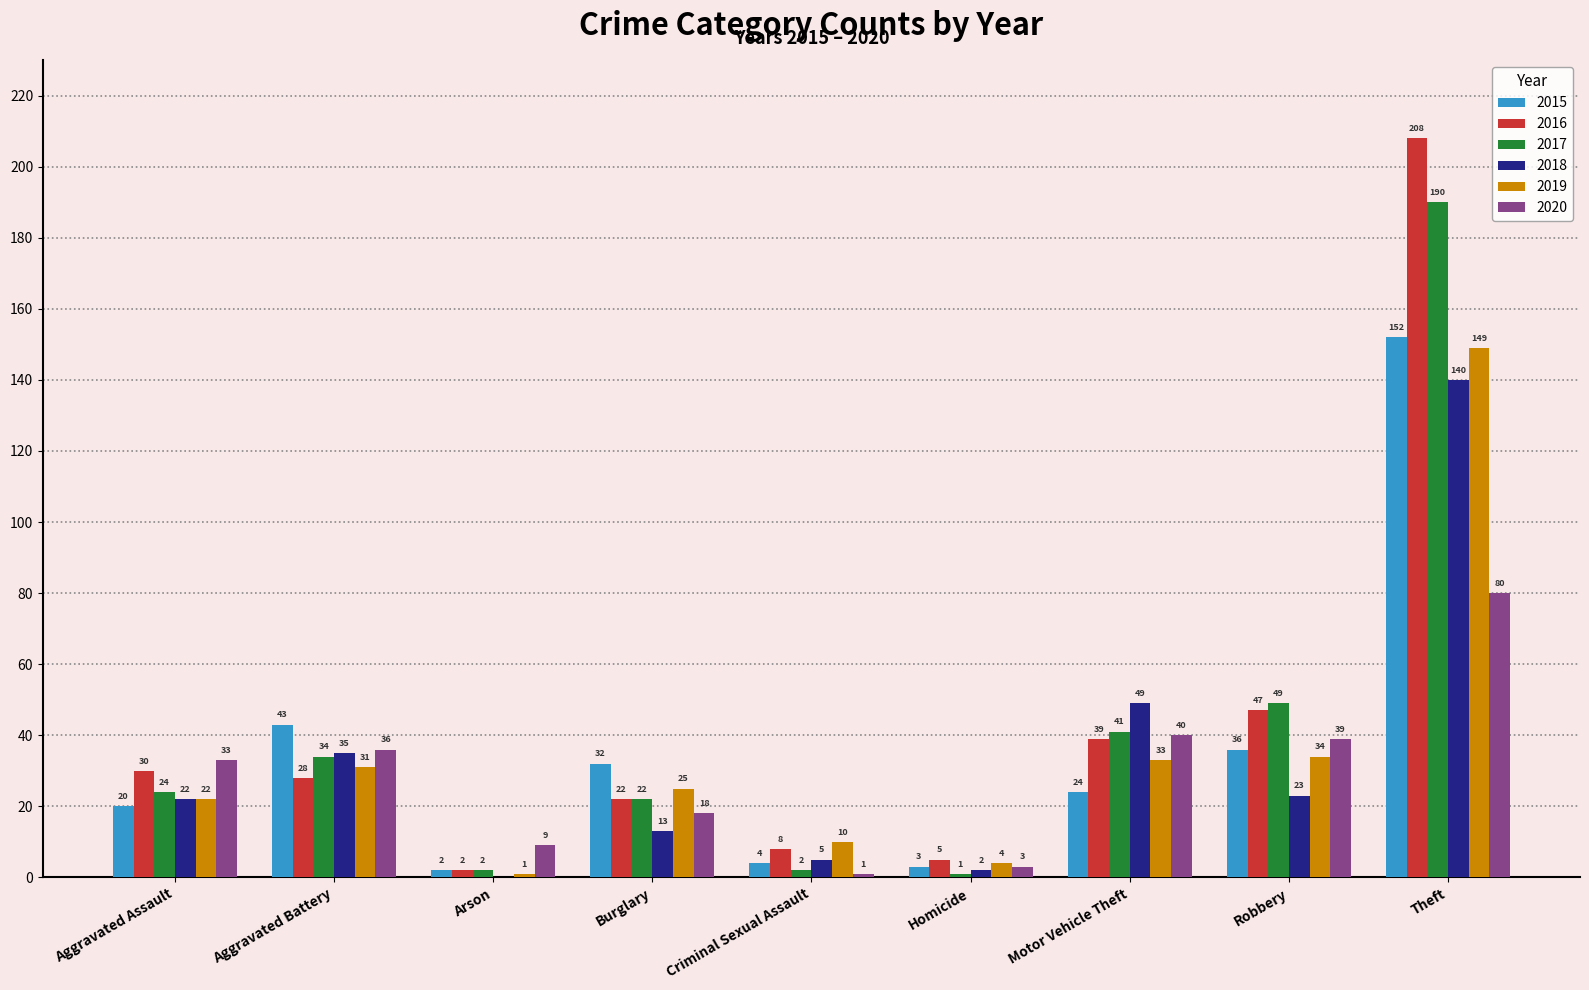

Which series has the widest spread of values?

2016